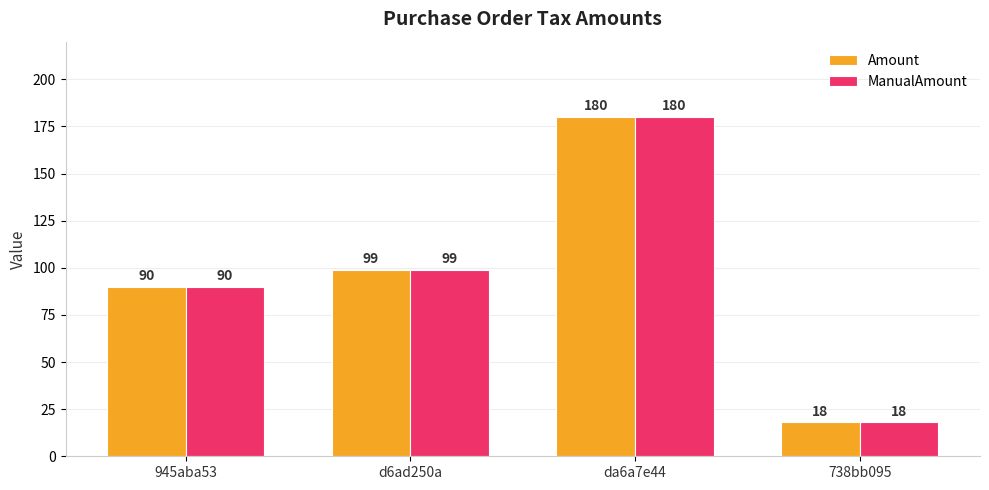

Where is Amount nearest to the value 99?

d6ad250a